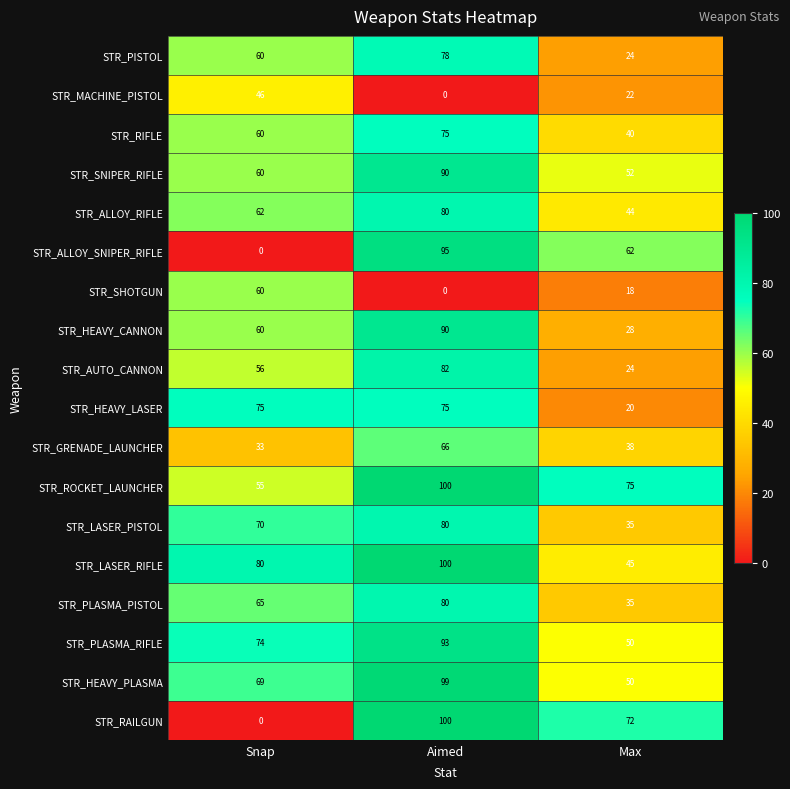

What is the difference between the maximum and minimum values in the STR_HEAVY_LASER series?

55